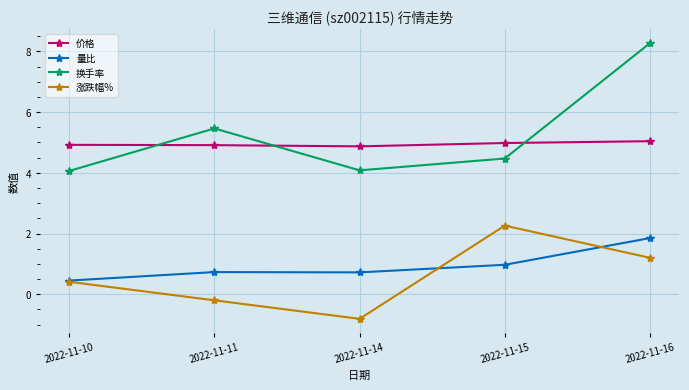

How many interior local peaks does the 换手率 series have?

1